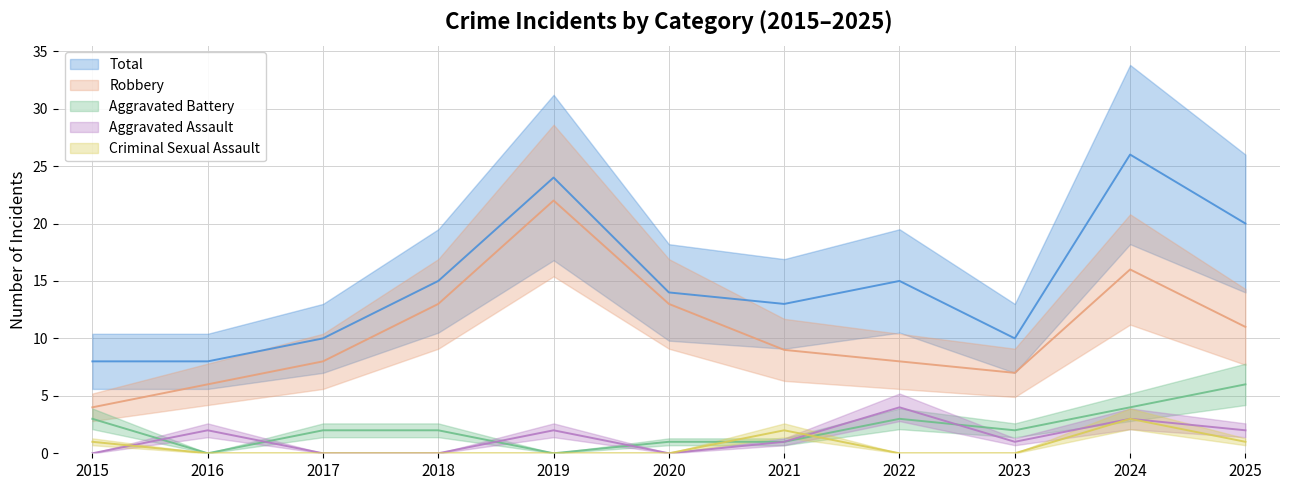

How many distinct data groups are displayed?

5